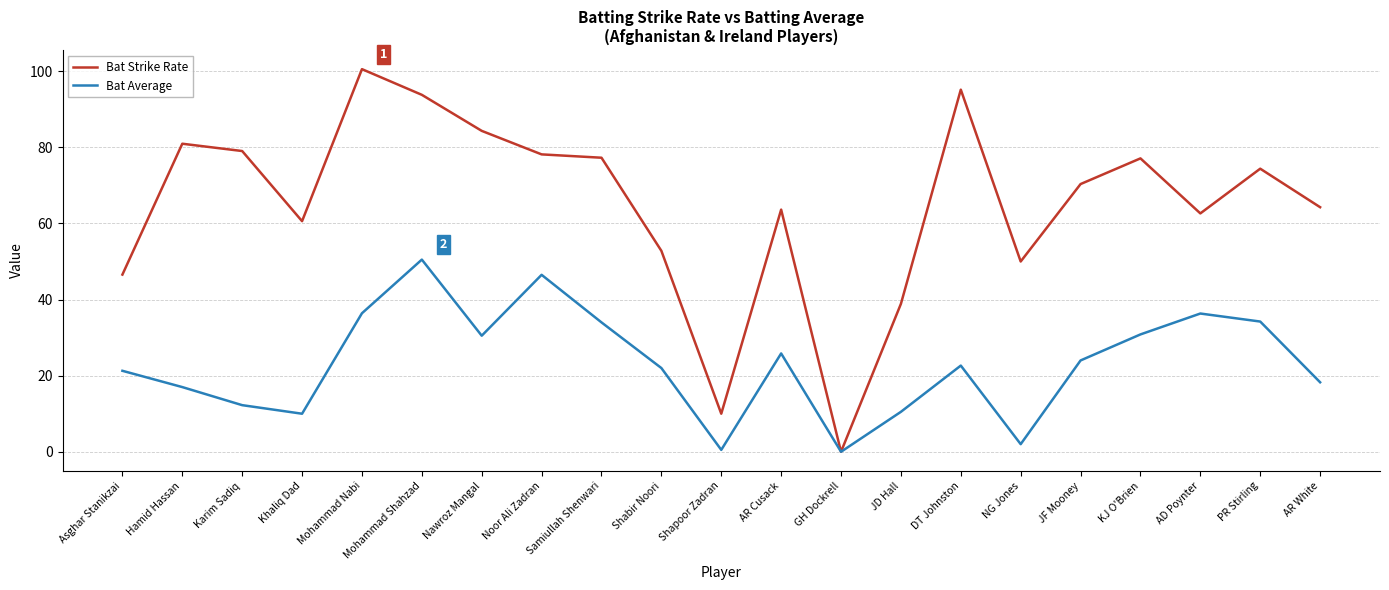

True or false: Bat Average has a value of 24.0 at JF Mooney.

True